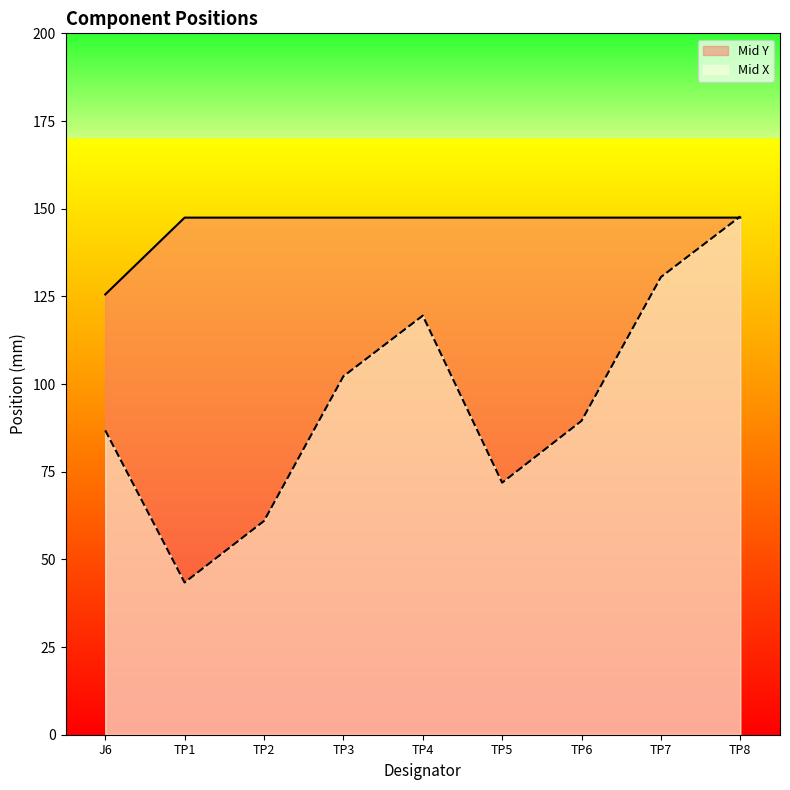

At which category does Mid X reach its first local peak?

TP4